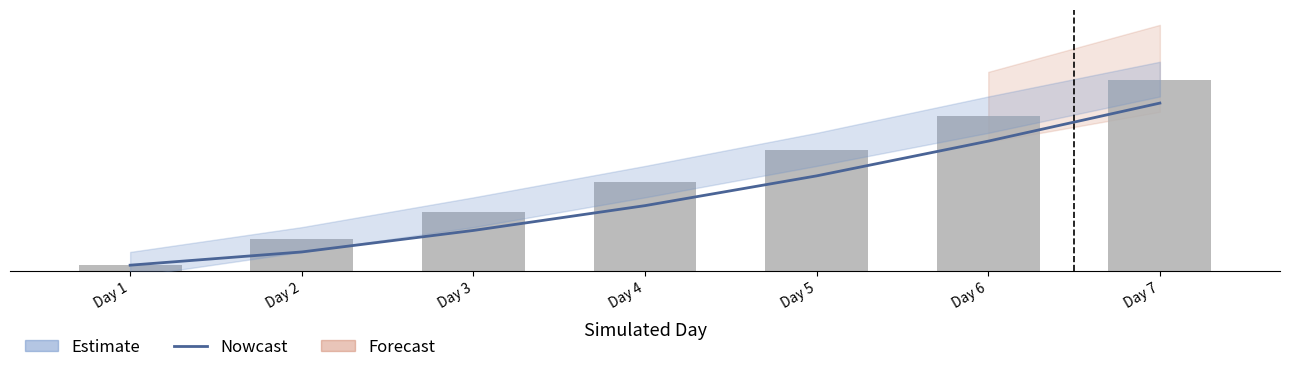

Where is Sunlight Intensity (W/m^2) nearest to the value 32?

Day 4